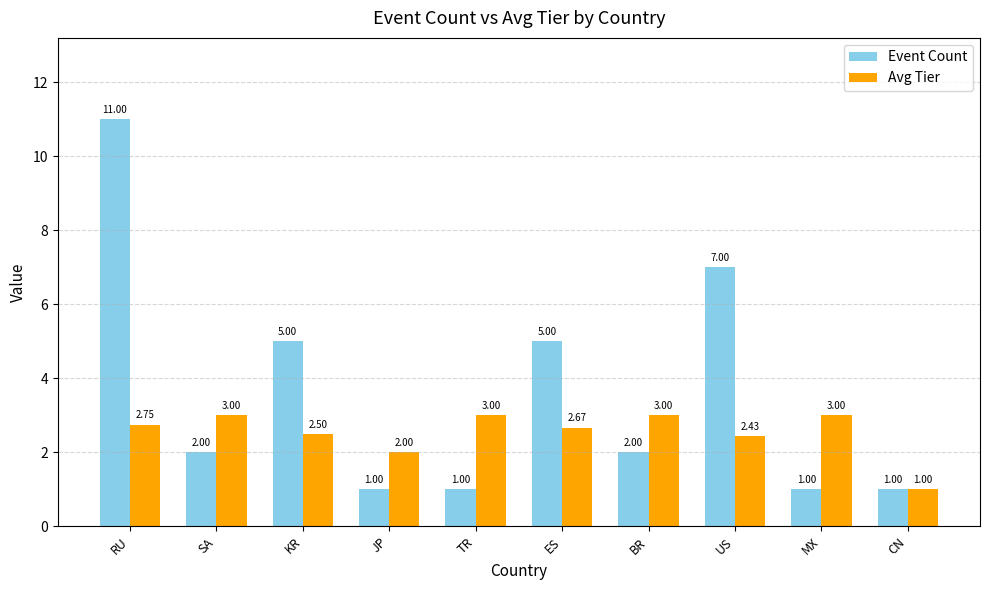

Which series has the largest total across all categories?

Event Count